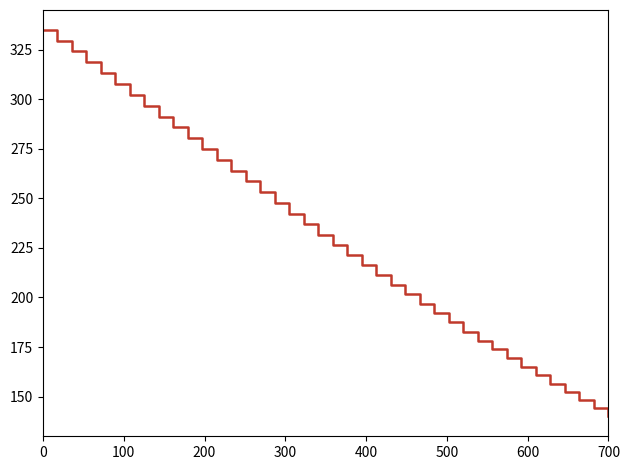

What is the difference between the maximum and minimum values?

195.0